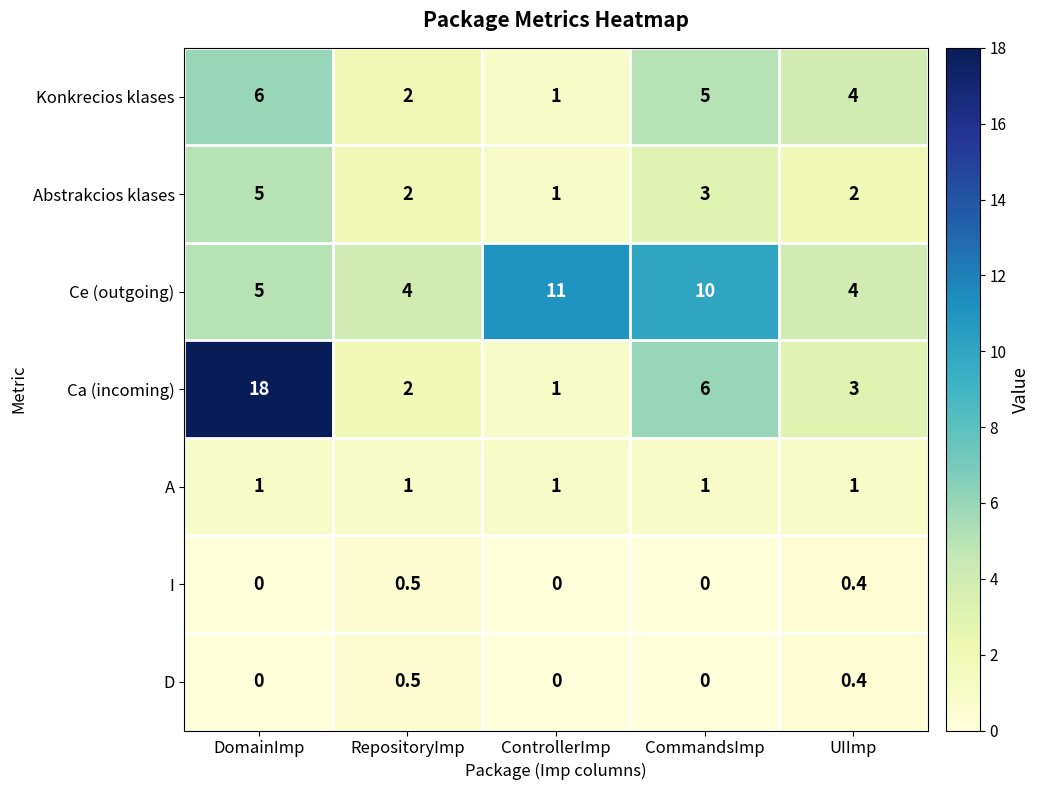

What is the sum of all Abstrakcios klases values?

13.0